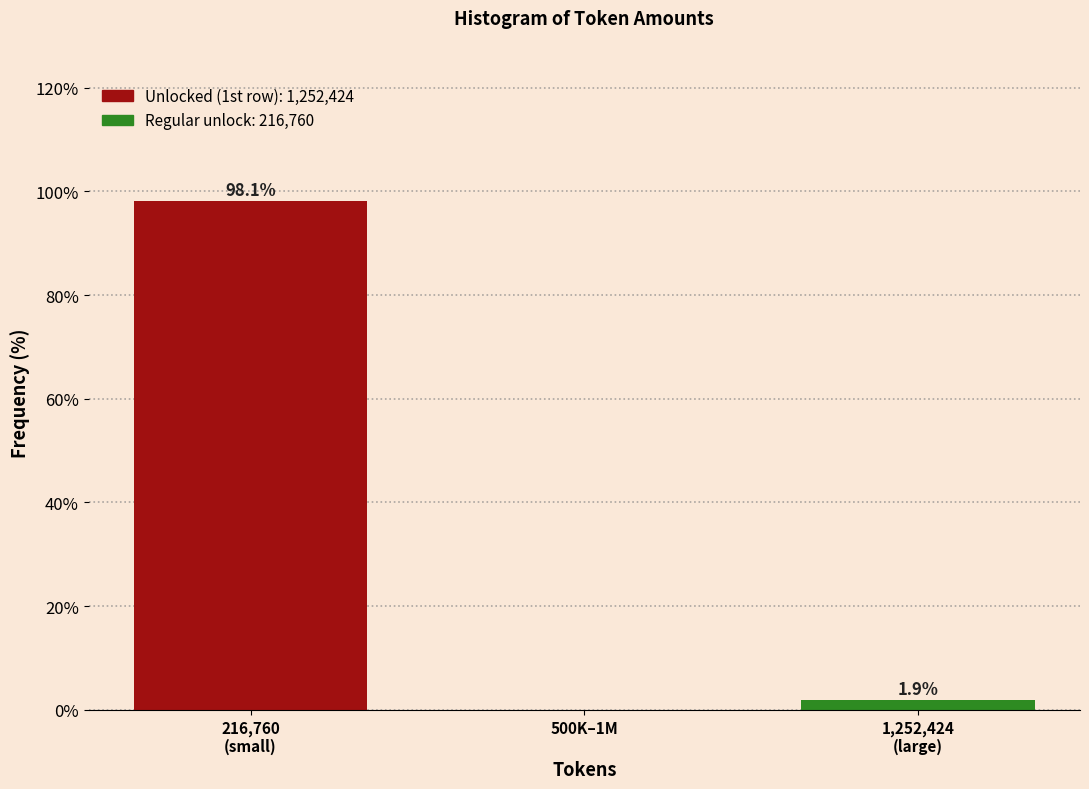

The value at 500K–1M is 56.6. True or false?

False